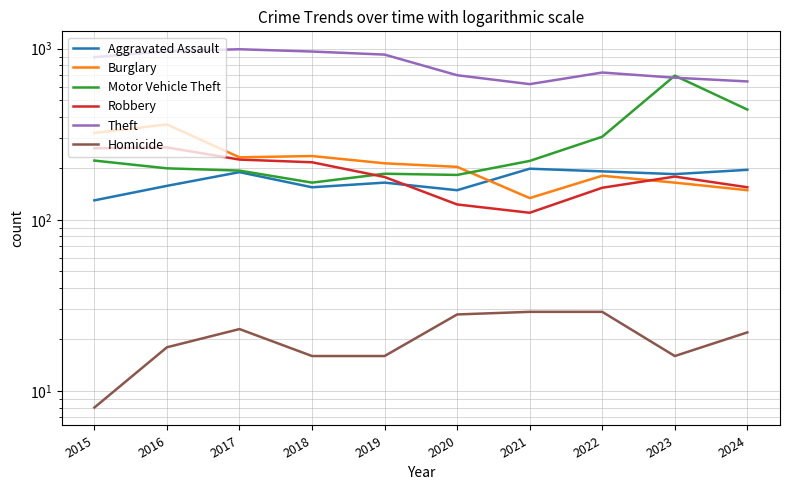

How many lines are shown in the chart?

6